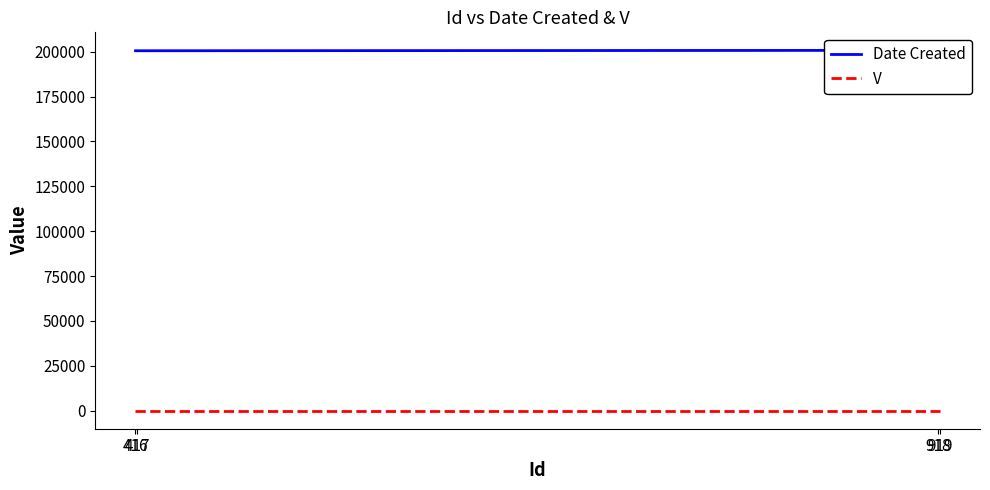

What is the average value of the V series?

1